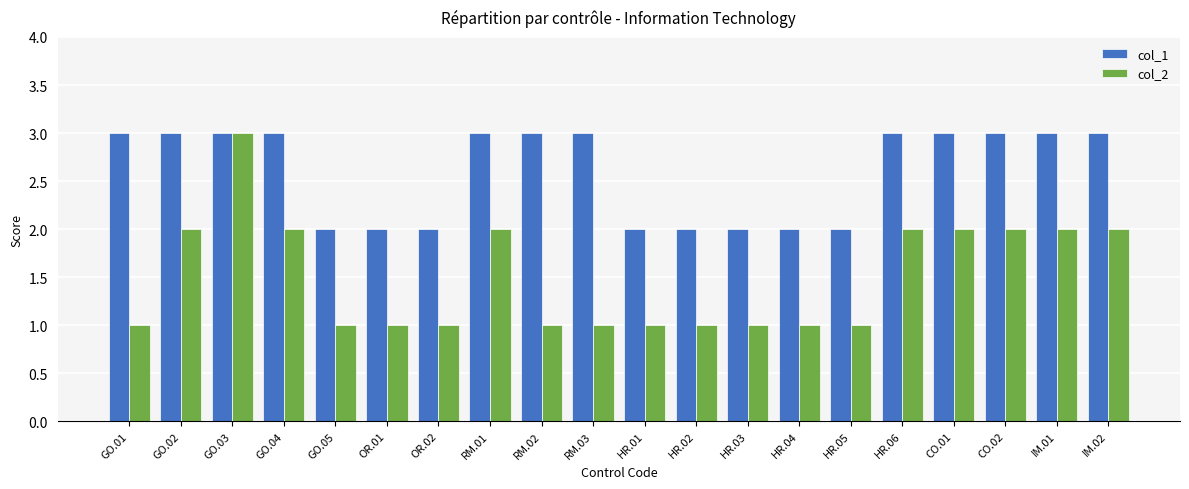

What is the value of the col_2 bar at the 1st from the left?

1